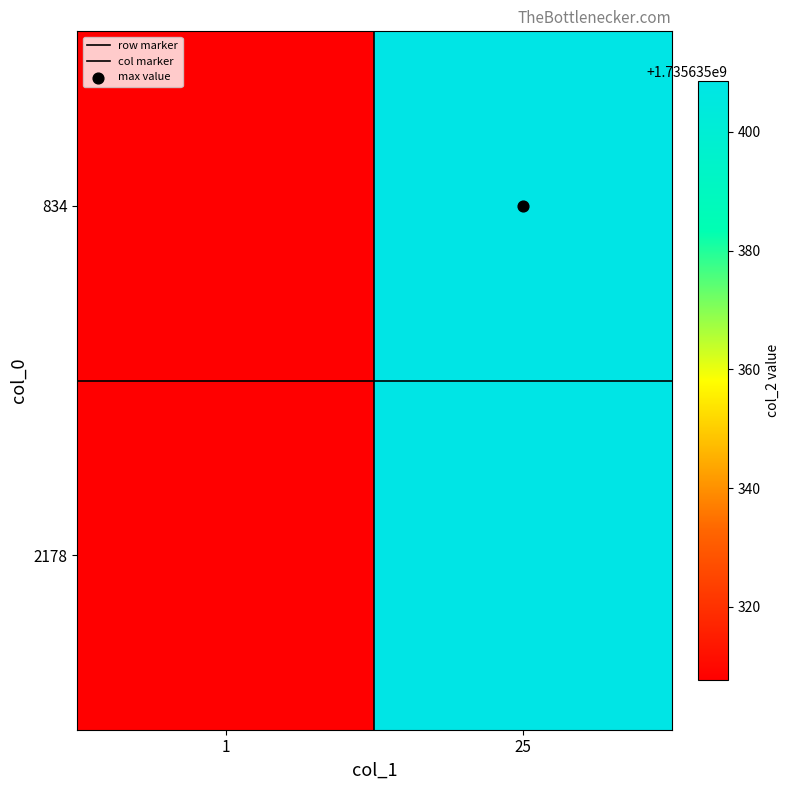

Which series has the widest spread of values?

834